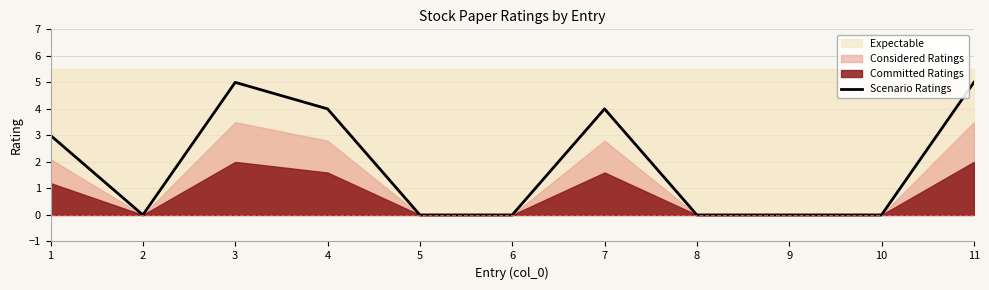

Is it true that the value at 2 is 0?

True